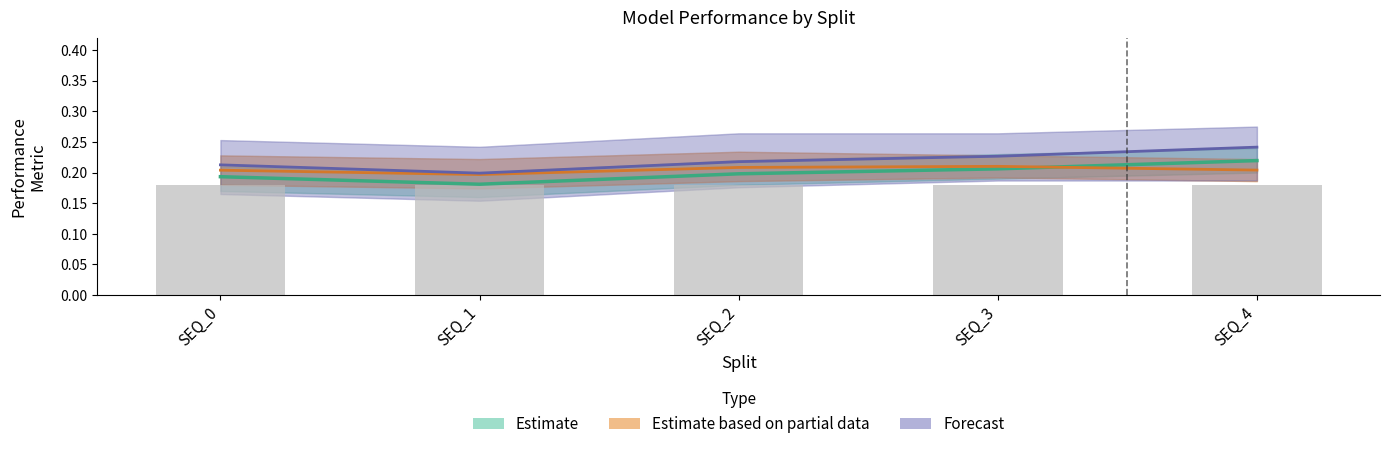

What is the average value of the Forecast series?

0.2